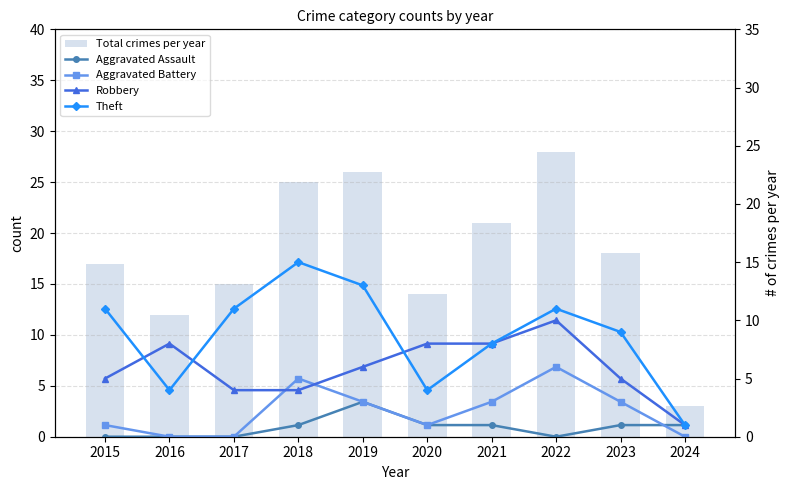

At which label does Aggravated Assault reach its peak?

2019